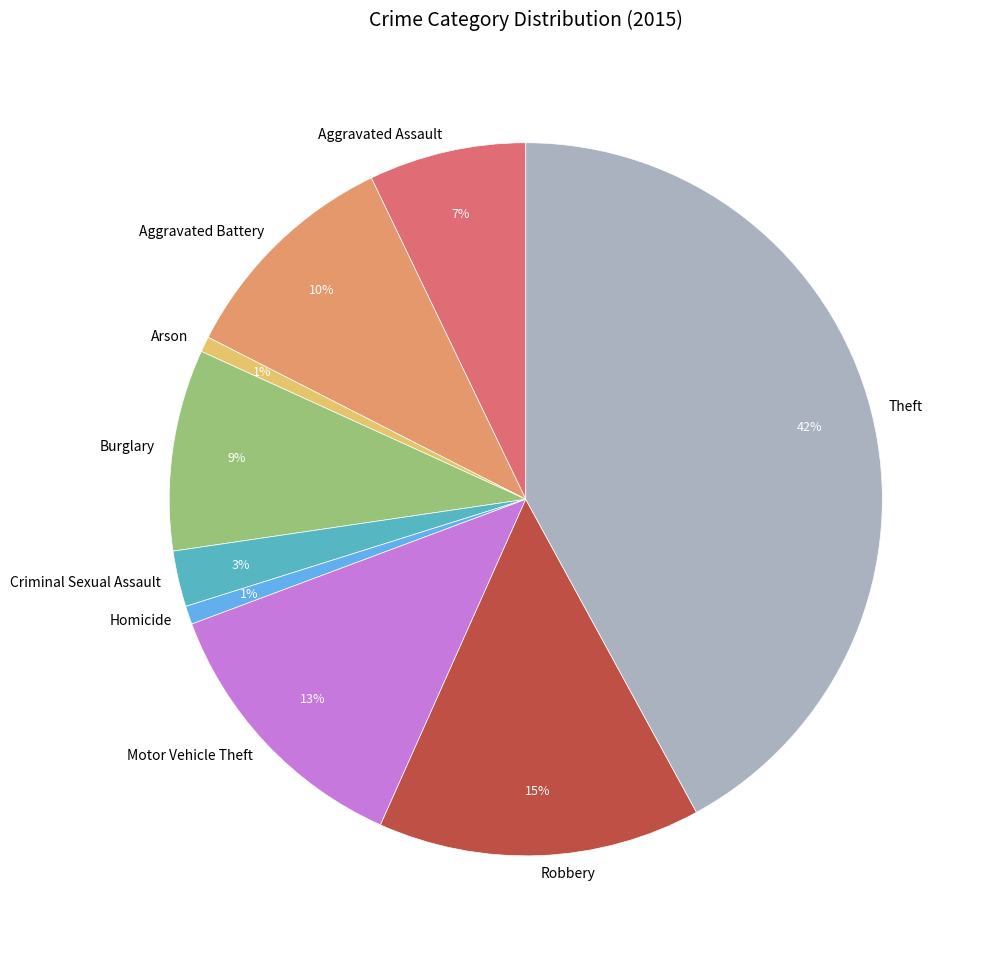

Is the sum of Criminal Sexual Assault and Homicide greater than half?

No